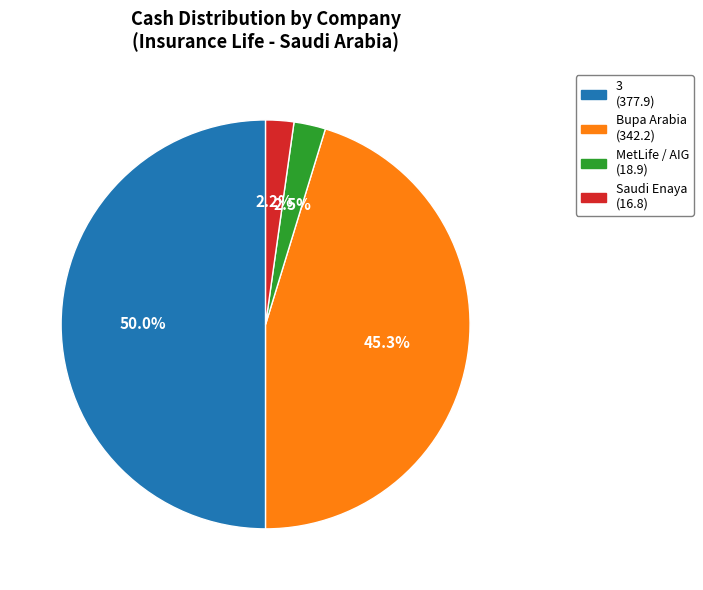

How many slices are in this pie chart?

4